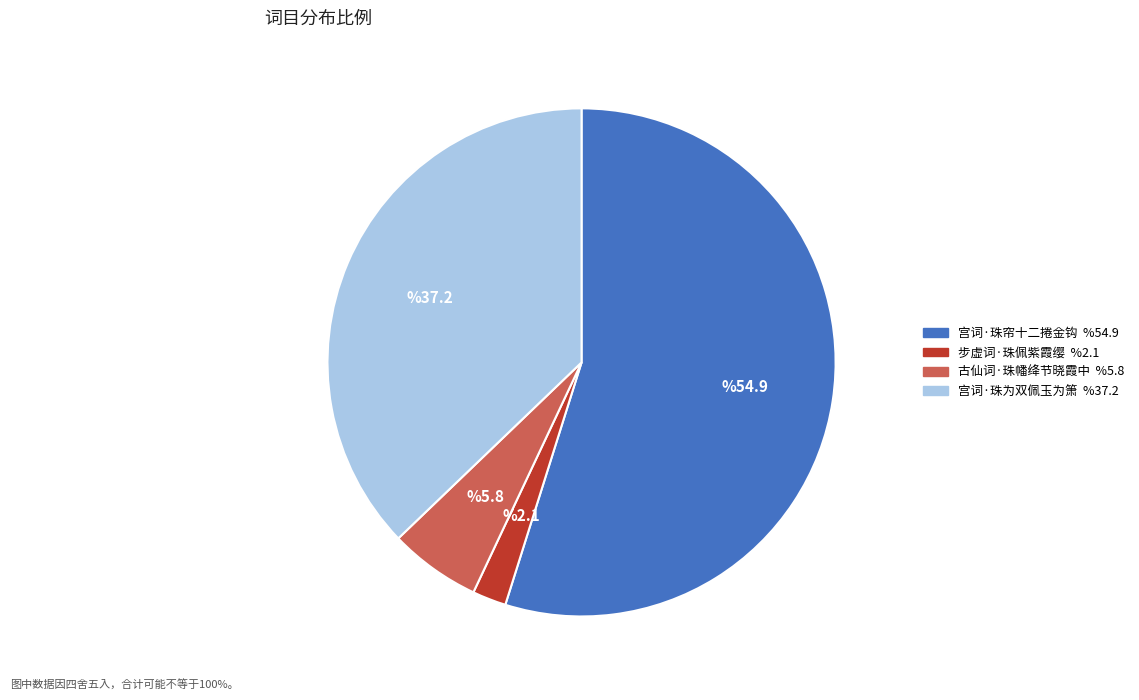

Do 宫词·珠帘十二捲金钩 and 步虚词·珠佩紫霞缨 together represent more than half of the pie?

Yes